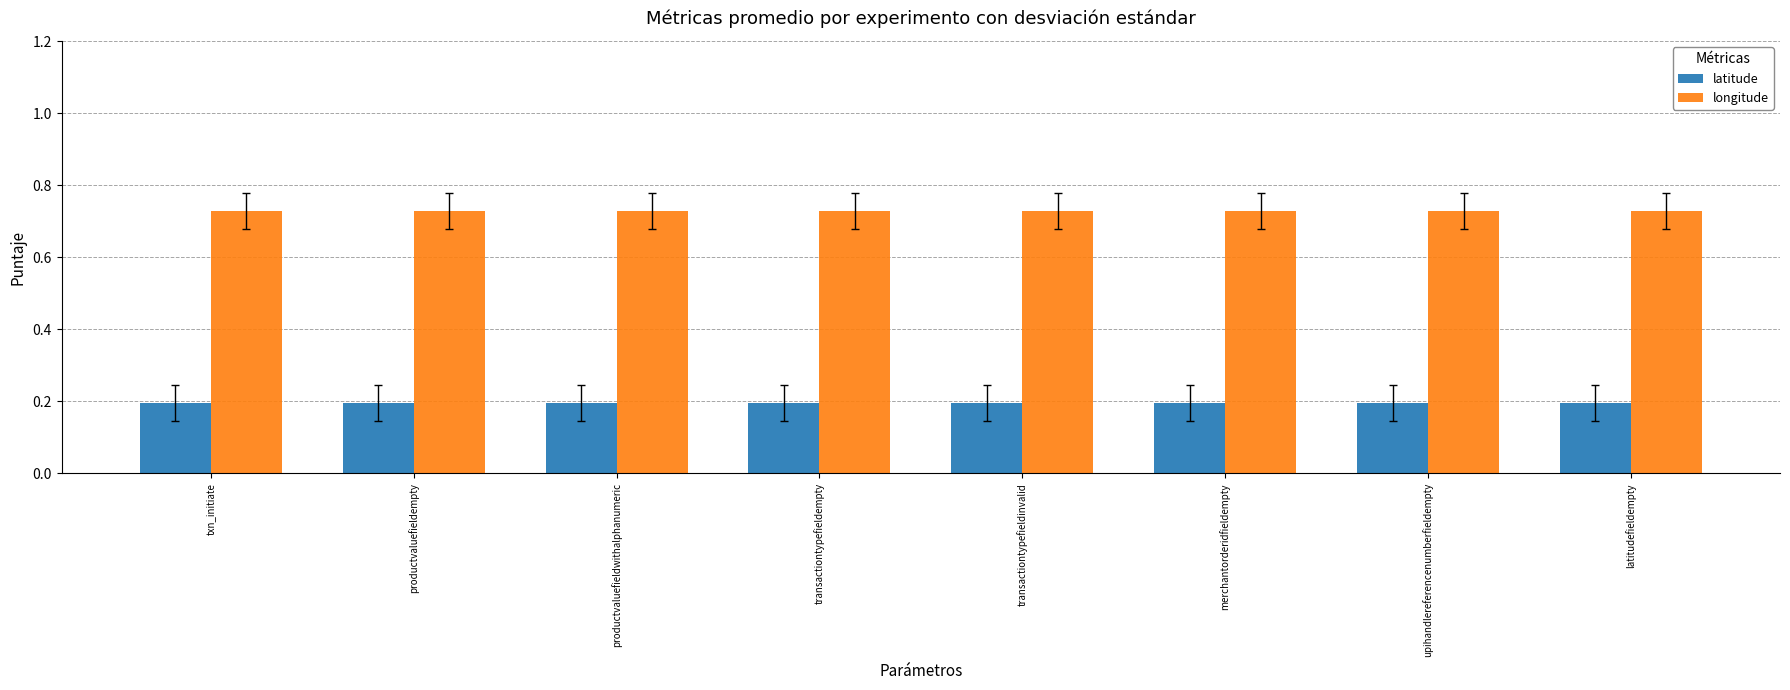

What is the value of the latitude bar at the 8th from the left?

0.2